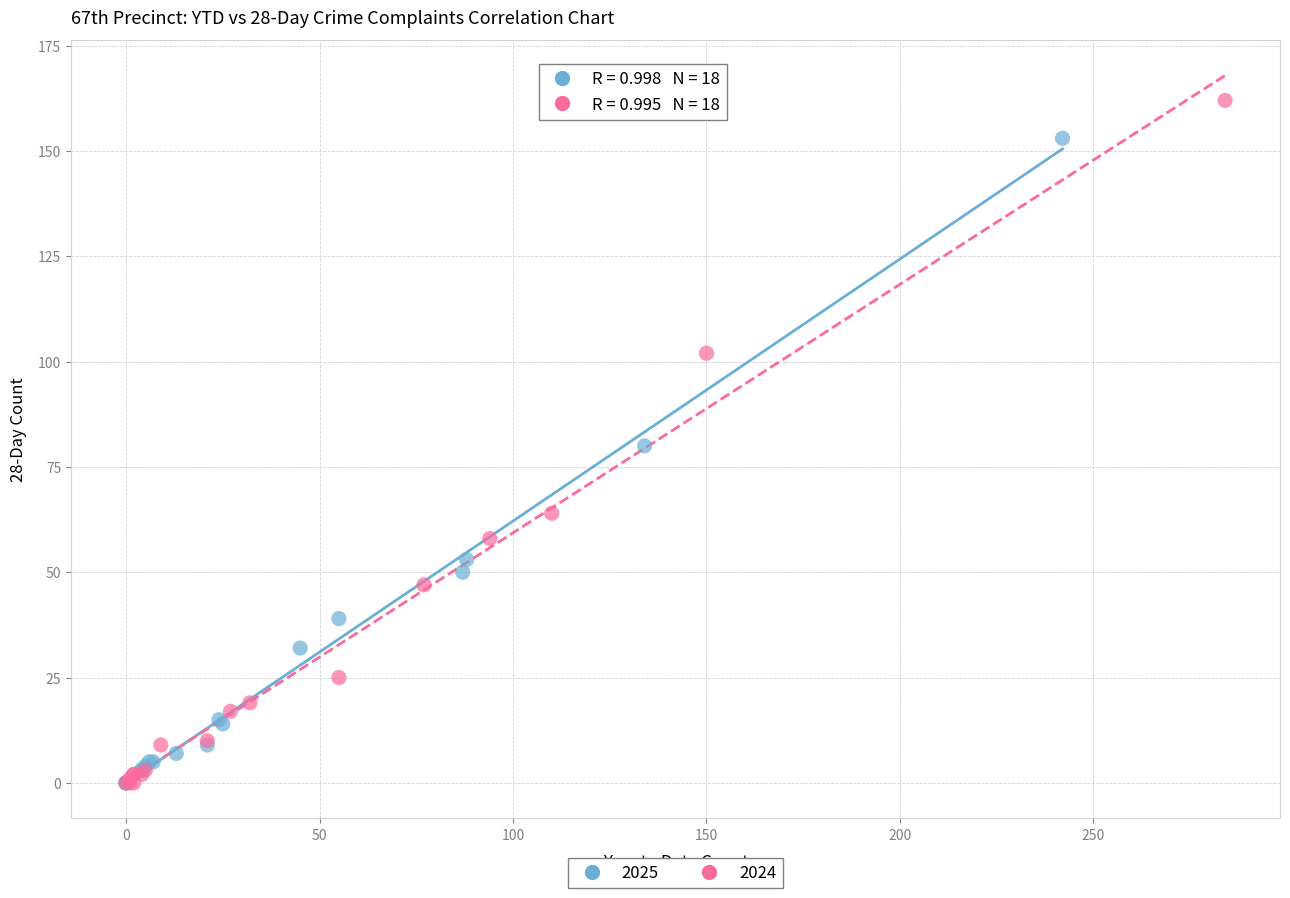

Which series has the widest spread of Y values?

2024